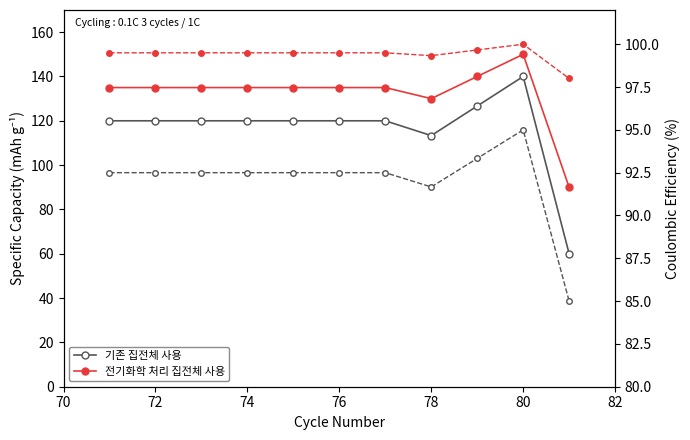

Which series has the widest spread of values?

기존 집전체 사용